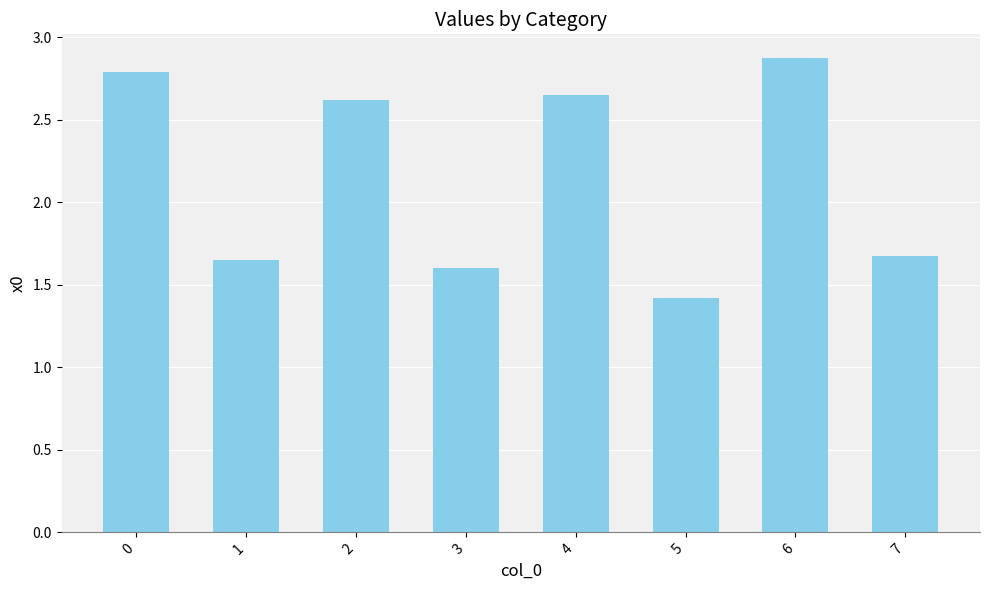

Is it true that the value at 2 is 1.0?

False